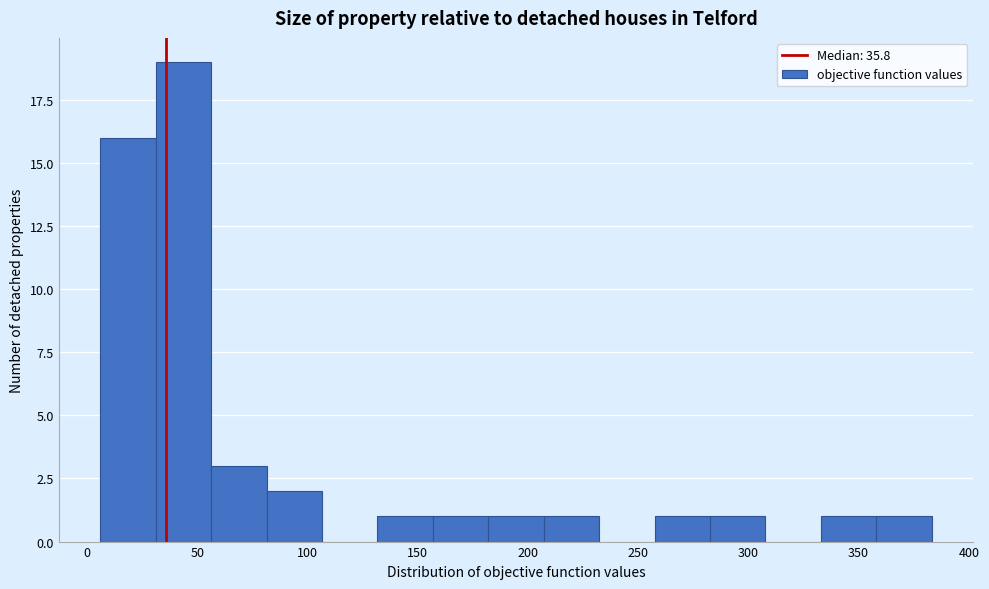

Reading left to right, transcribe this chart: for each bar, give the range it covers on the x-axis and its height. Neither the bar edges nor the heights are printed on the chart, so give them approximately, as read against the axes.

5 to 30: 16
30 to 55: 19
55 to 80: 3
80 to 105: 2
105 to 130: 0
130 to 155: 1
155 to 180: 1
180 to 205: 1
205 to 230: 1
230 to 255: 0
255 to 285: 1
285 to 310: 1
310 to 335: 0
335 to 360: 1
360 to 385: 1